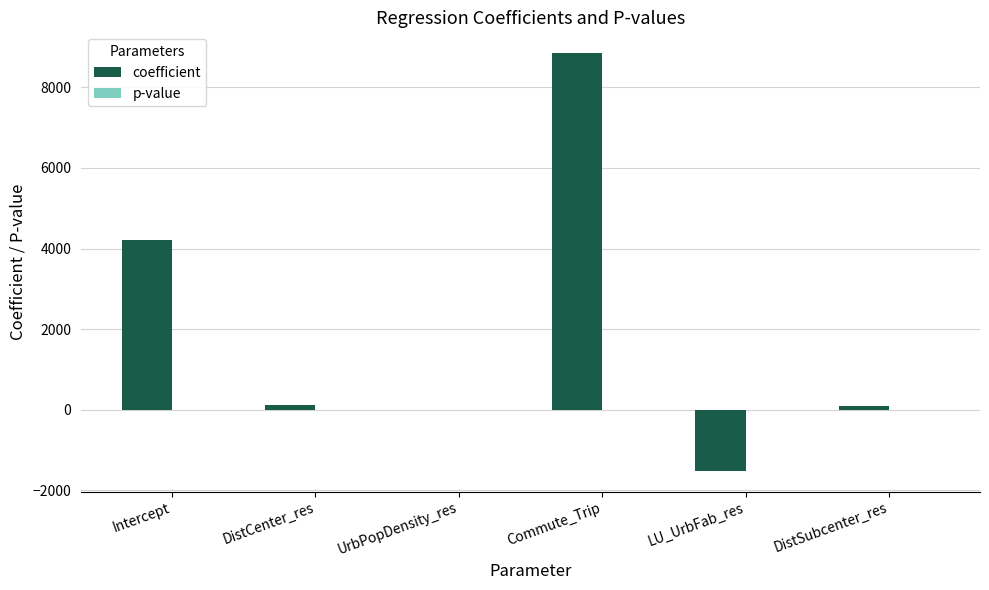

What is the sum of all coefficient values?

11742.4